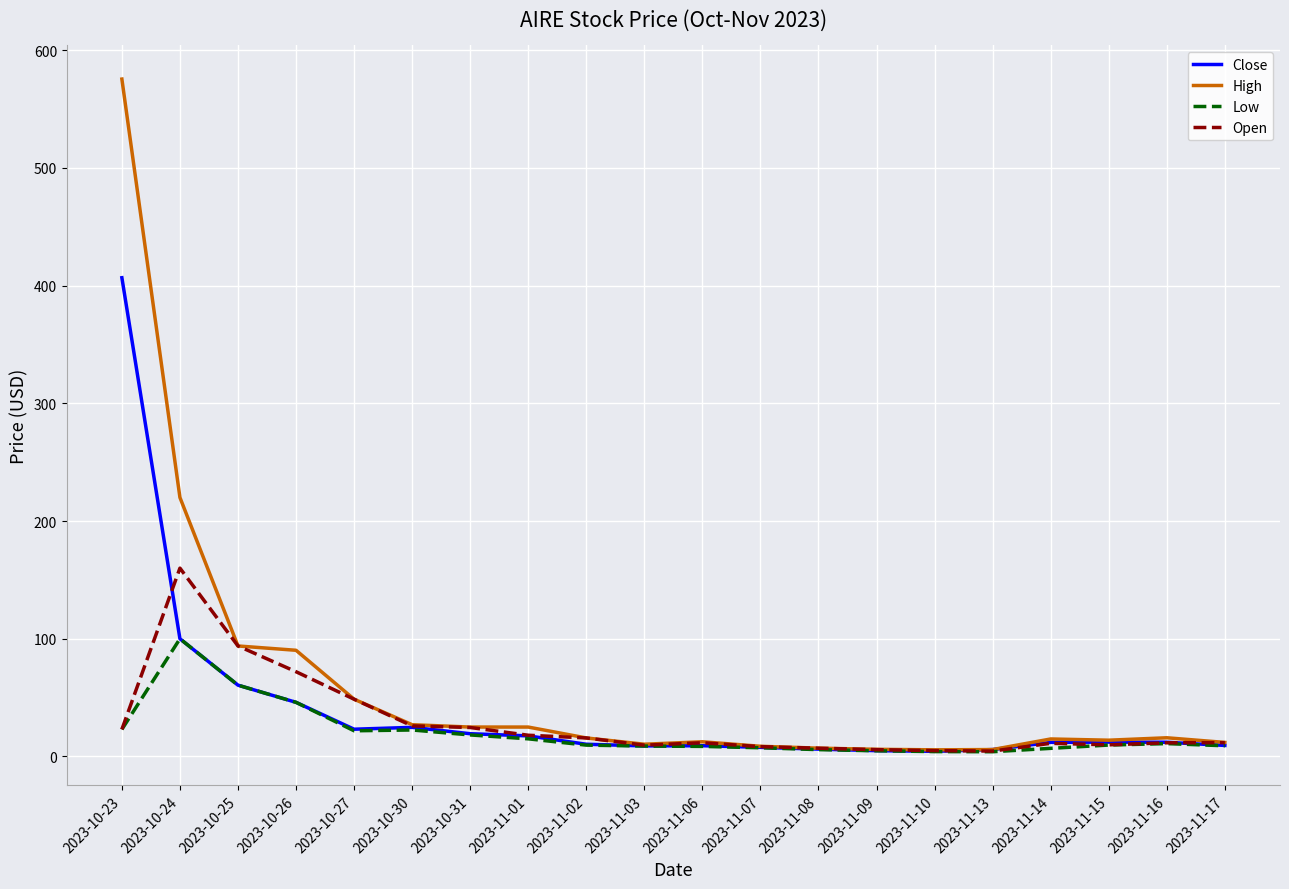

What is the difference between the maximum and minimum values in the Open series?

155.4